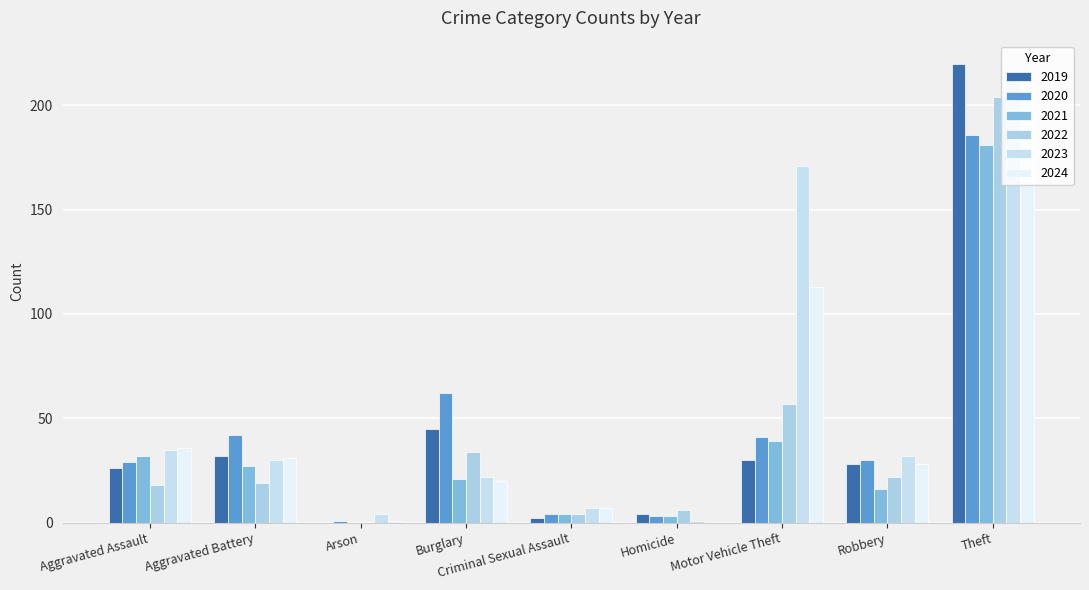

Are the bars horizontal?

No